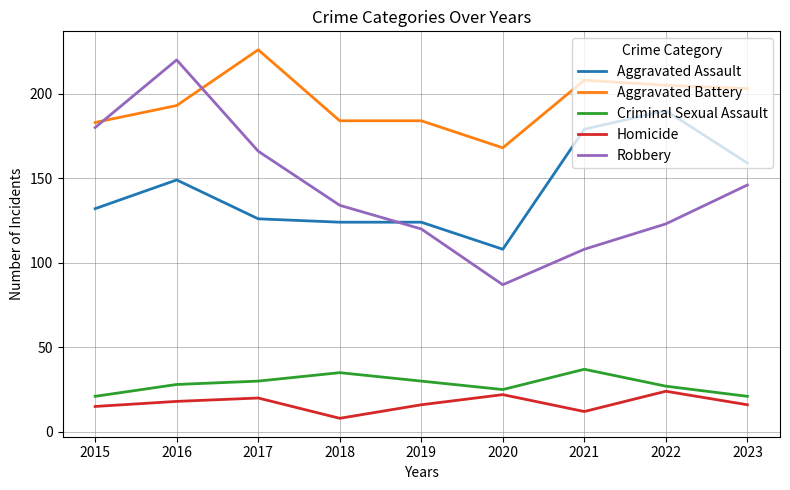

True or false: Robbery and Homicide cross at least once.

False